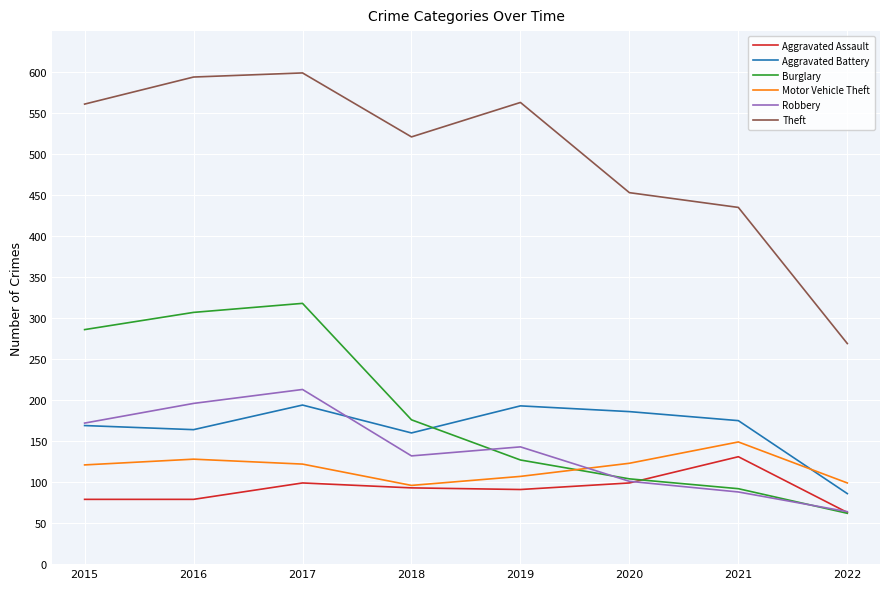

Is this an area chart (filled region under the line)?

No